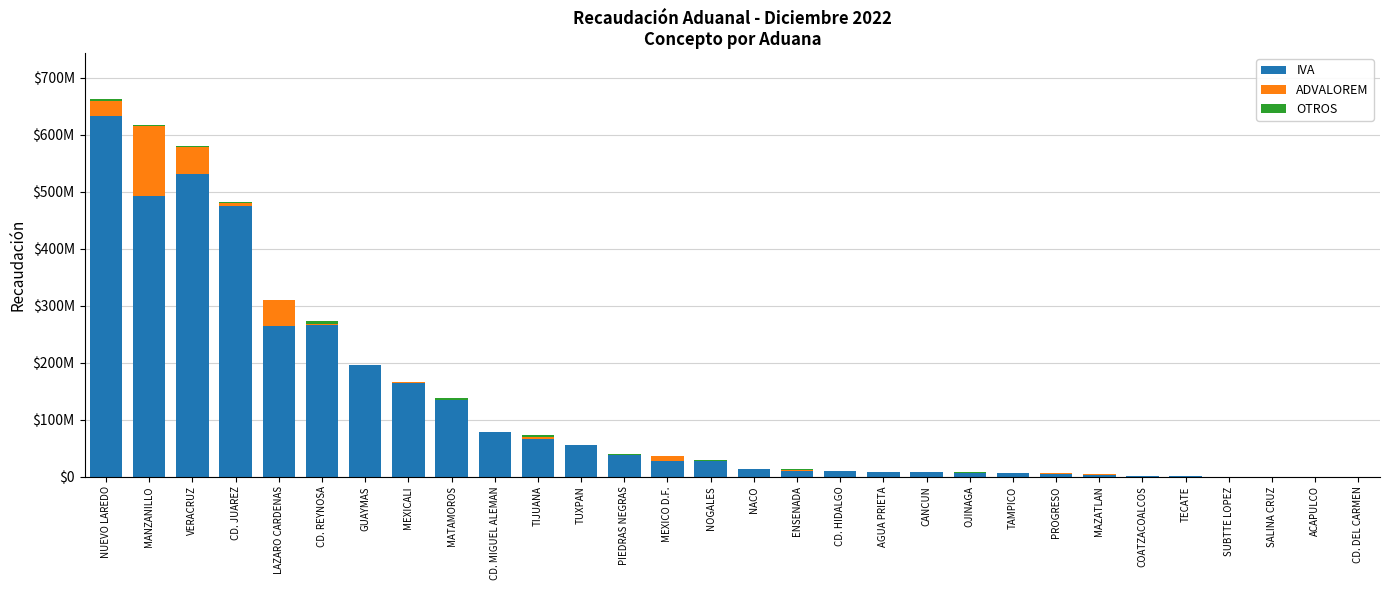

True or false: OTROS has a value of 697073 at VERACRUZ.

False